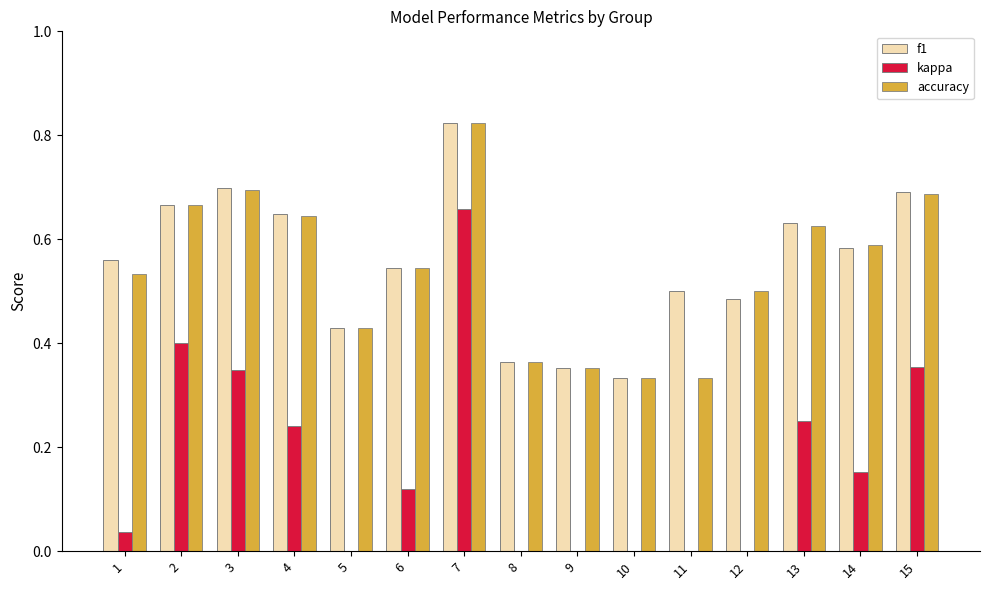

How many bars are there in each group?

3